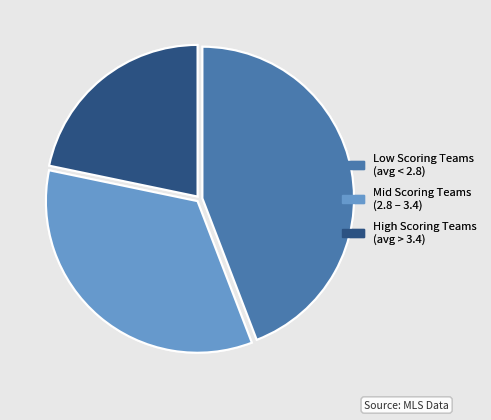

Between High Scoring Teams (avg > 3.4) and Mid Scoring Teams (2.8 – 3.4), which is larger?

Mid Scoring Teams (2.8 – 3.4)